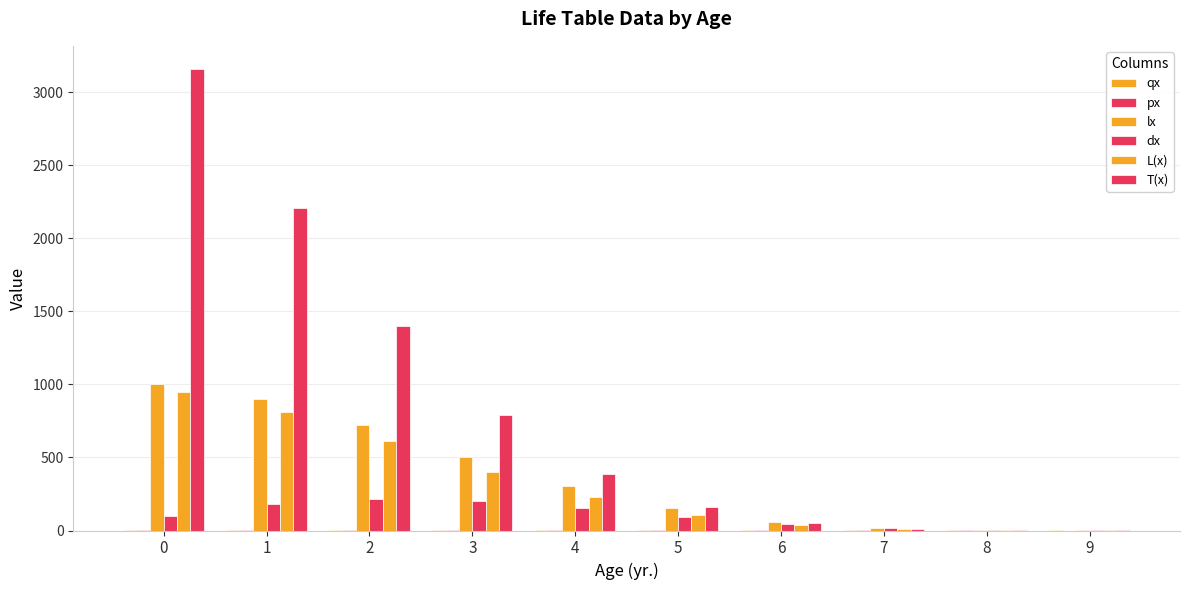

Are the bars grouped side by side (vs. stacked)?

Yes